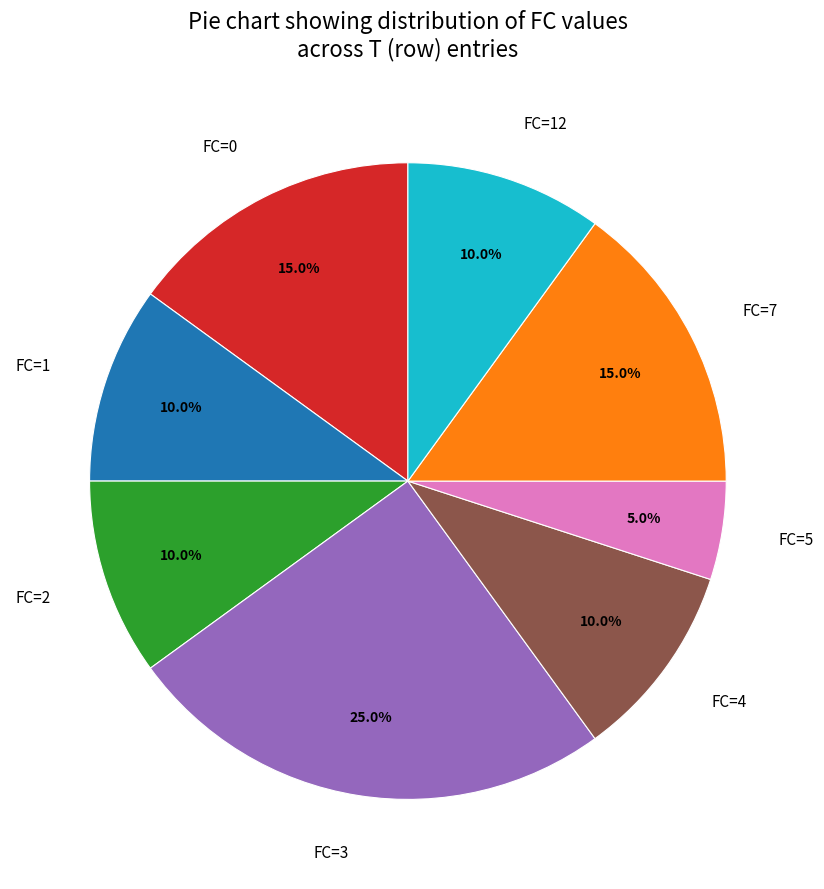

How many segments does this pie chart have?

8